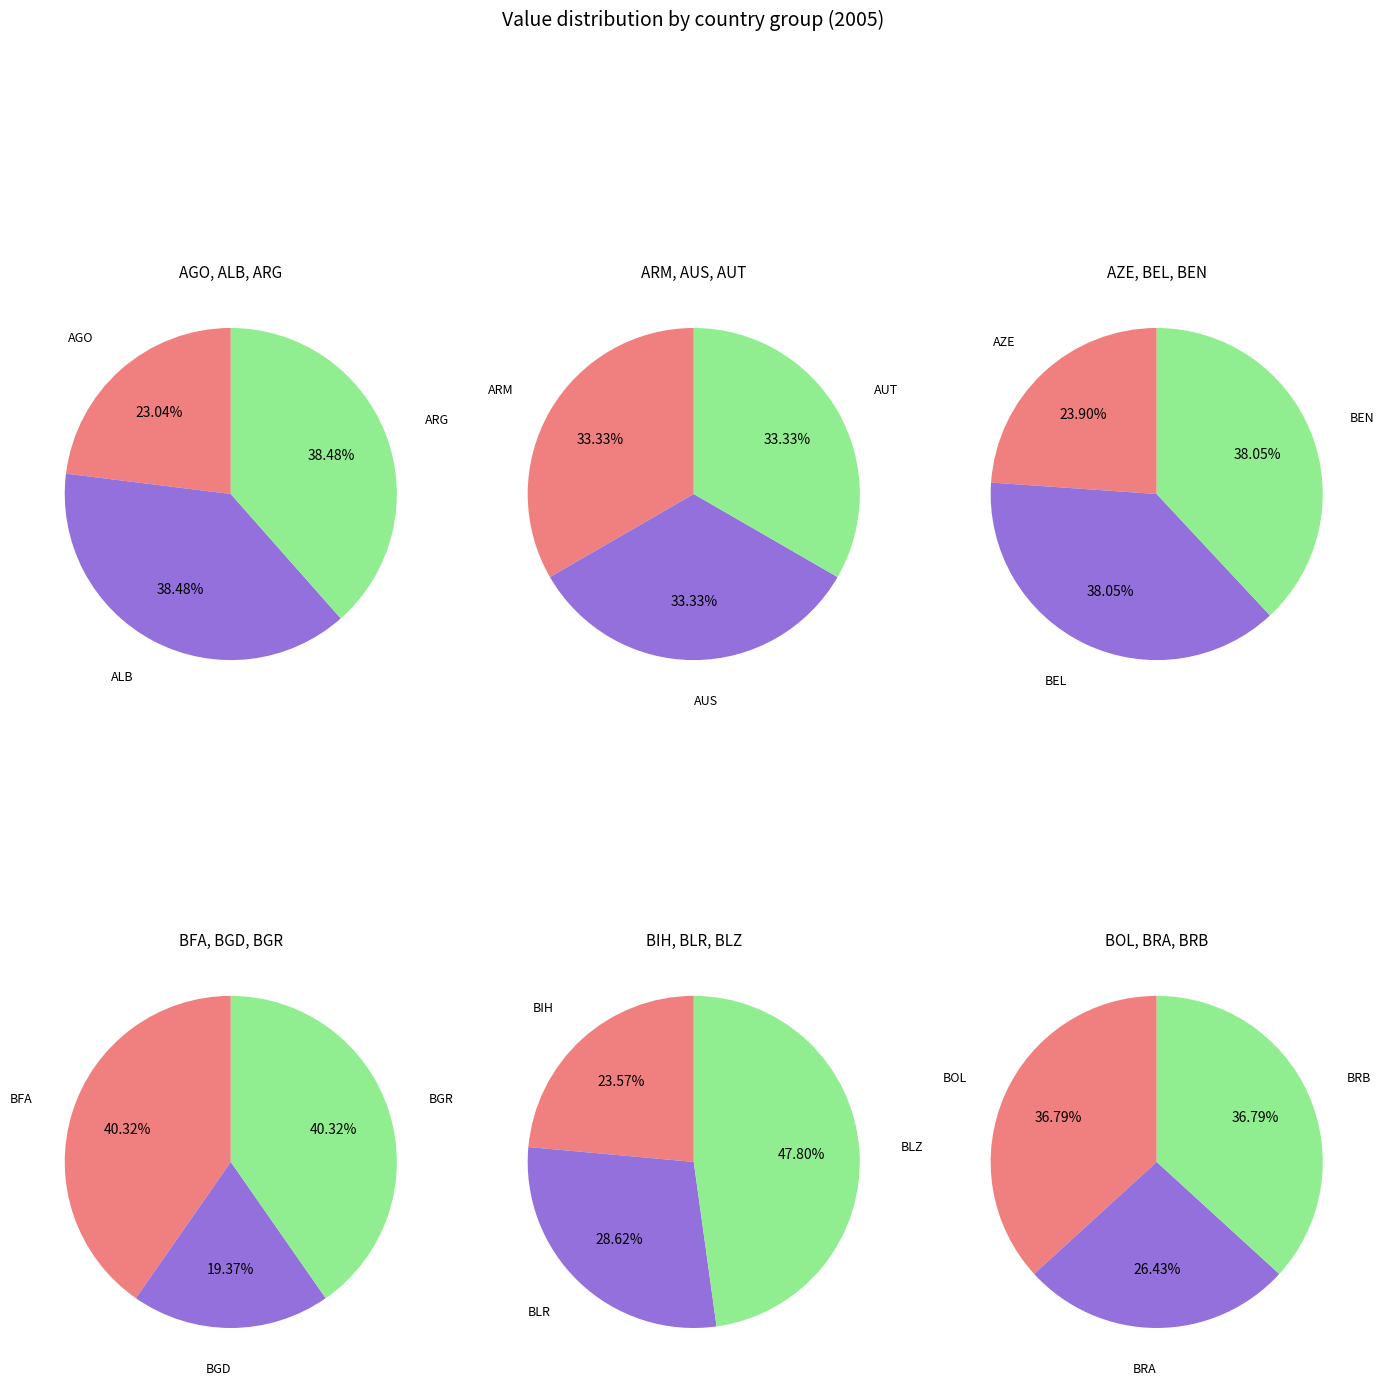

Does ARG account for over 50% of the chart?

No